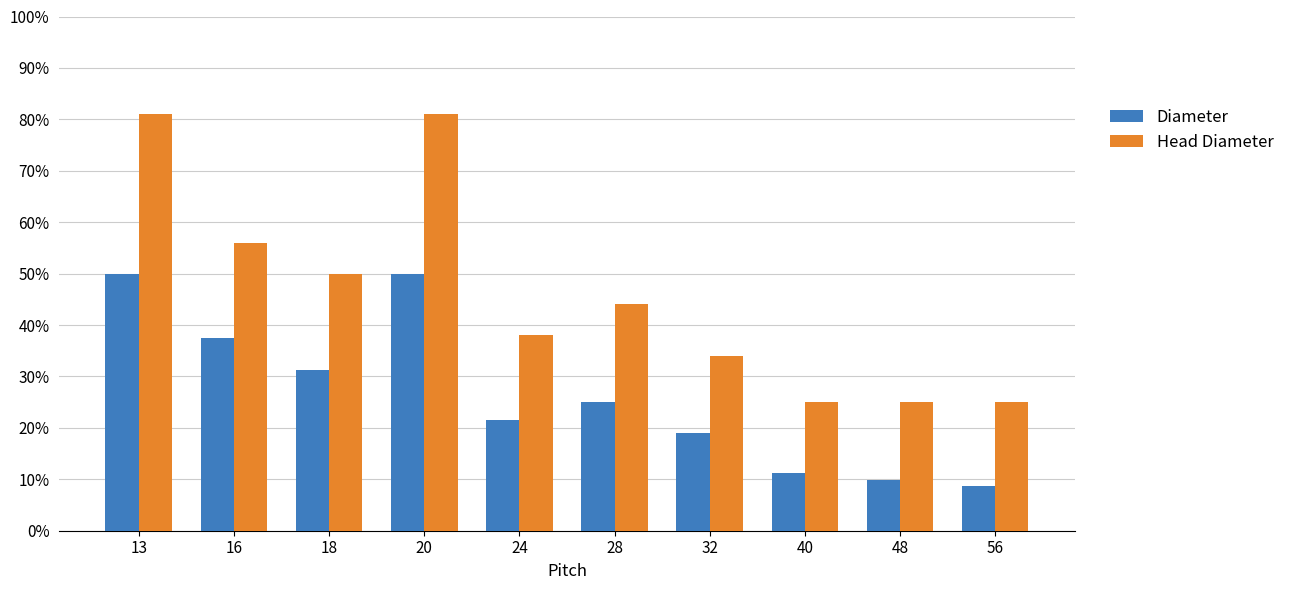

True or false: Diameter has a value of 0.5 at 20.

True